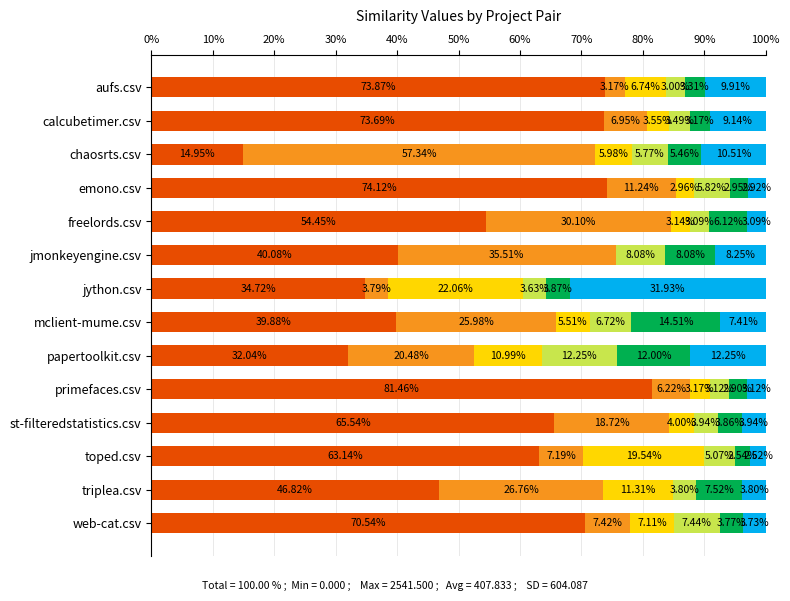

What is the total value across all series at primefaces.csv?

100.0